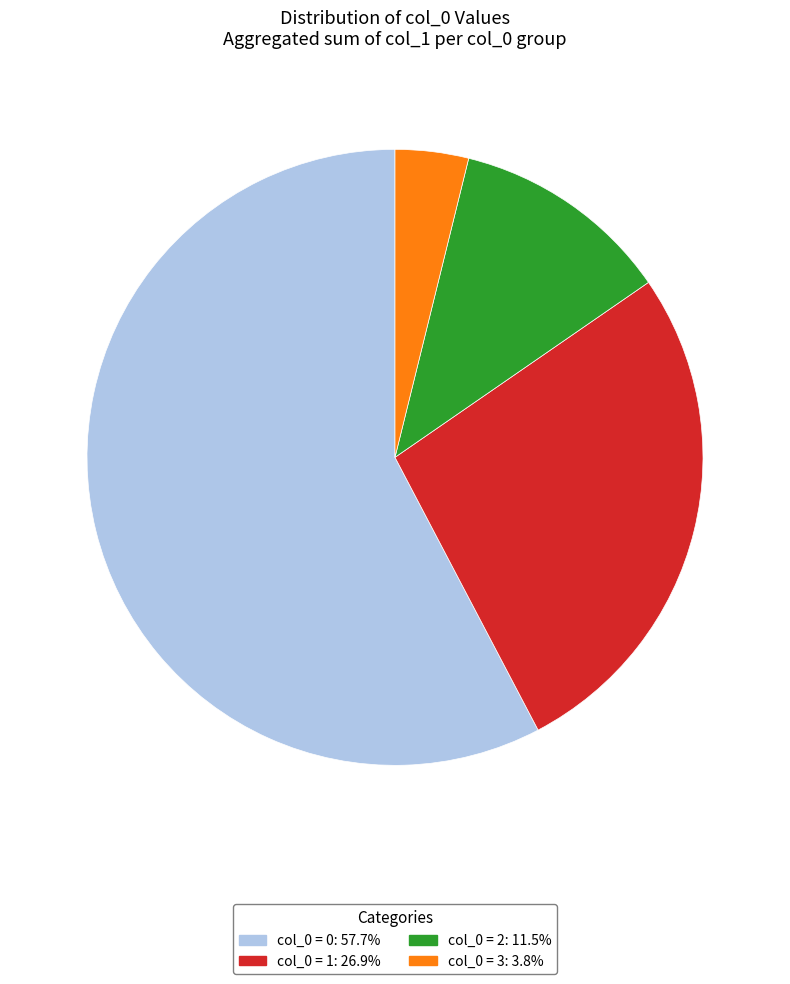

Do col_0 = 3: 3.8% and col_0 = 1: 26.9% together represent more than half of the pie?

No